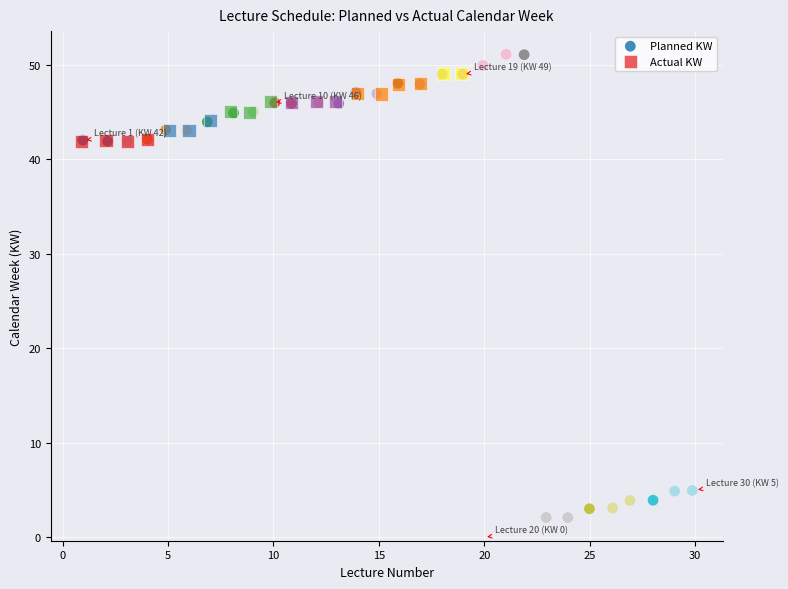

Which series reaches the minimum Y coordinate?

Planned KW